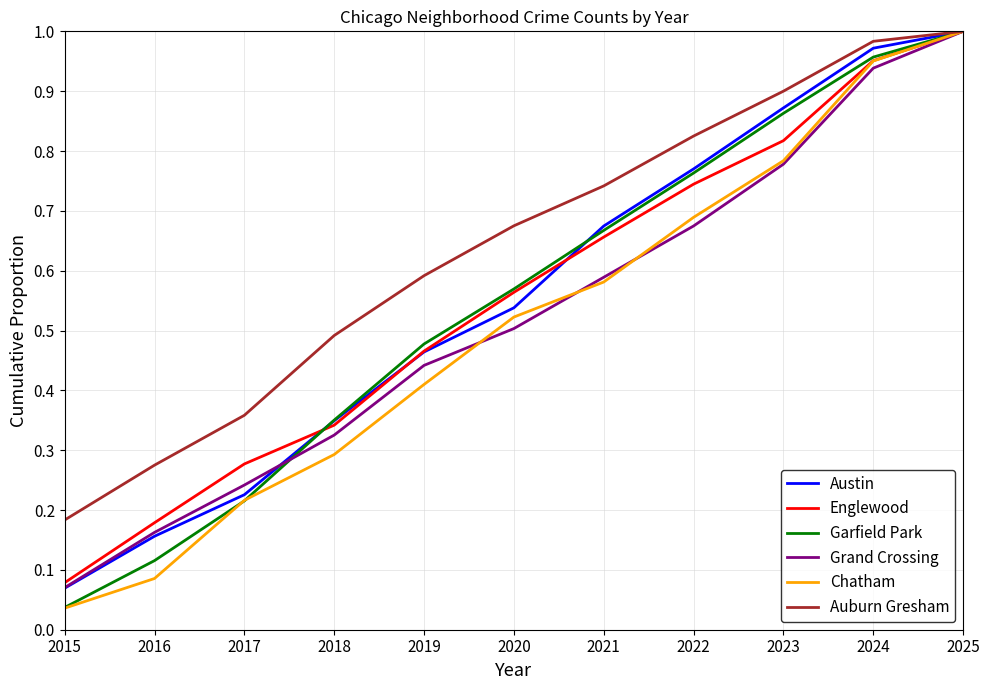

Where is Garfield Park nearest to the value 0?

2015